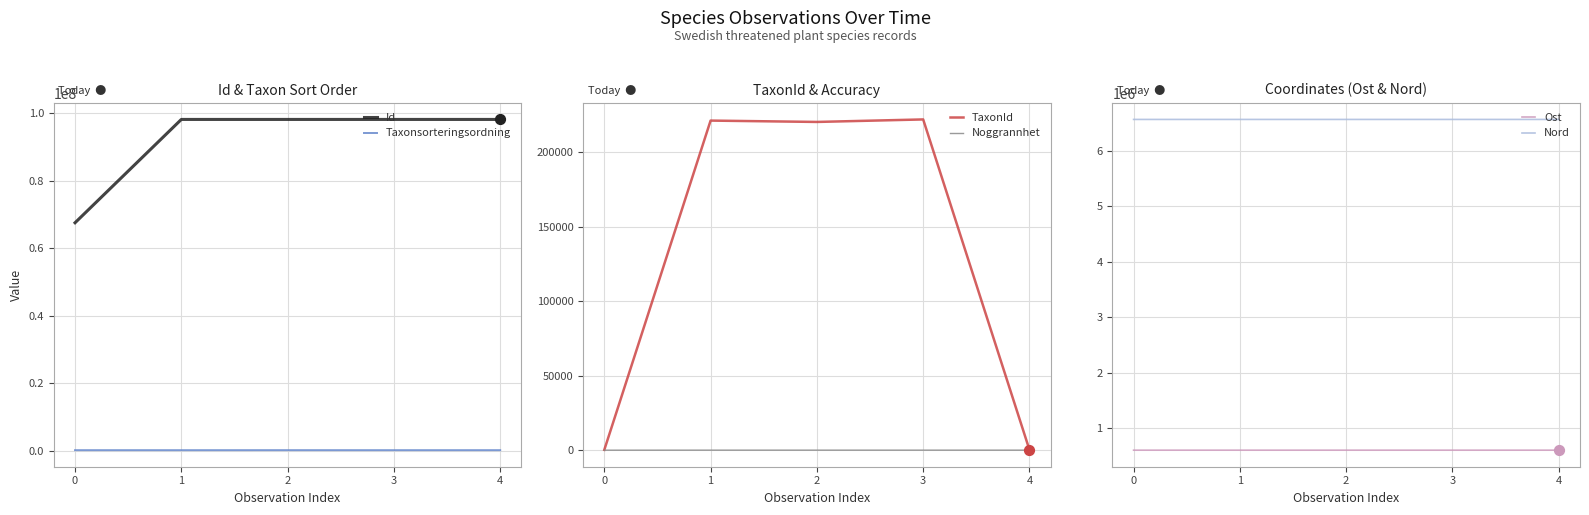

What are all the series names shown in the legend?

Id, Taxonsorteringsordning, TaxonId, Noggrannhet, Ost, Nord